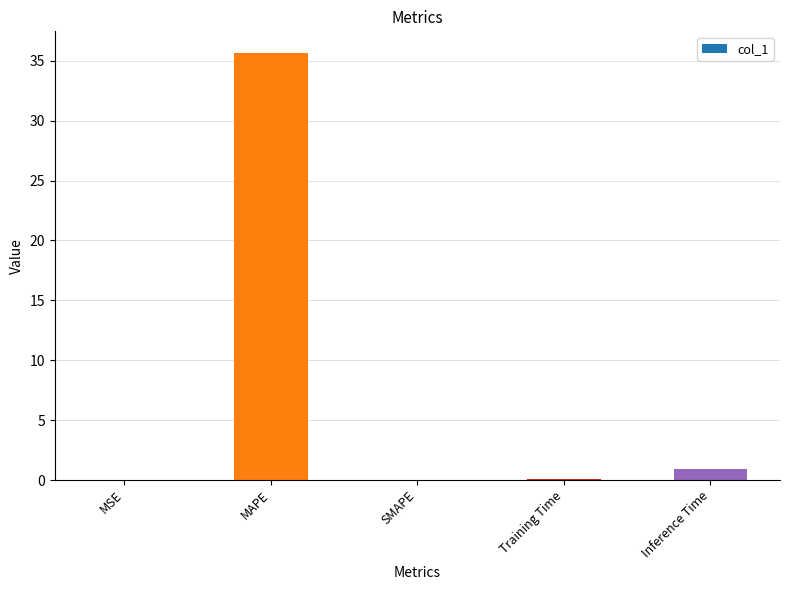

The value at MAPE is 35.7. True or false?

True